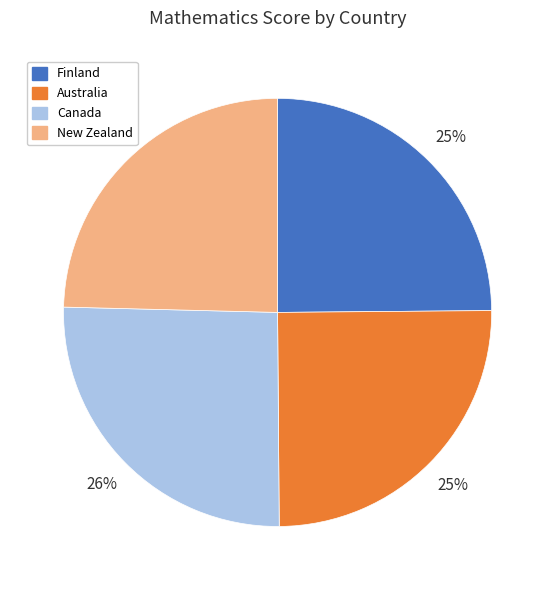

What is the ratio of the value at Finland to the value at Canada?

1.0